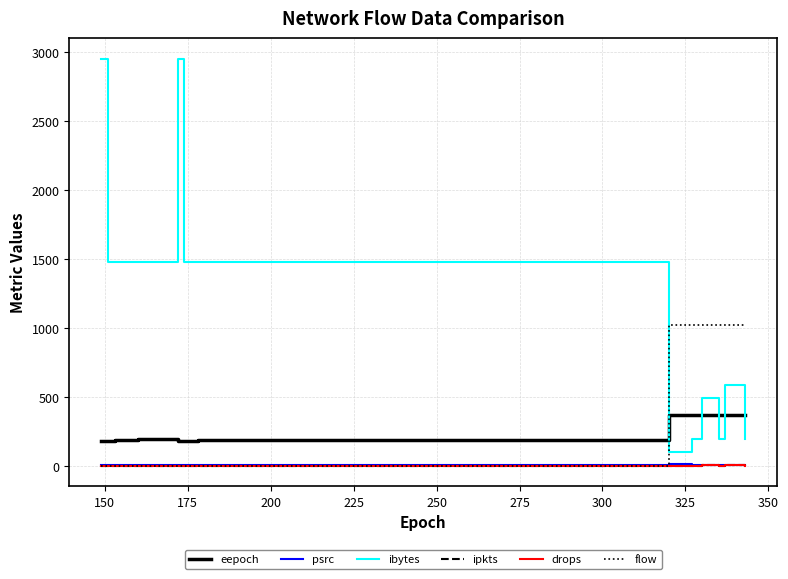

How many categories are shown in the chart?

20